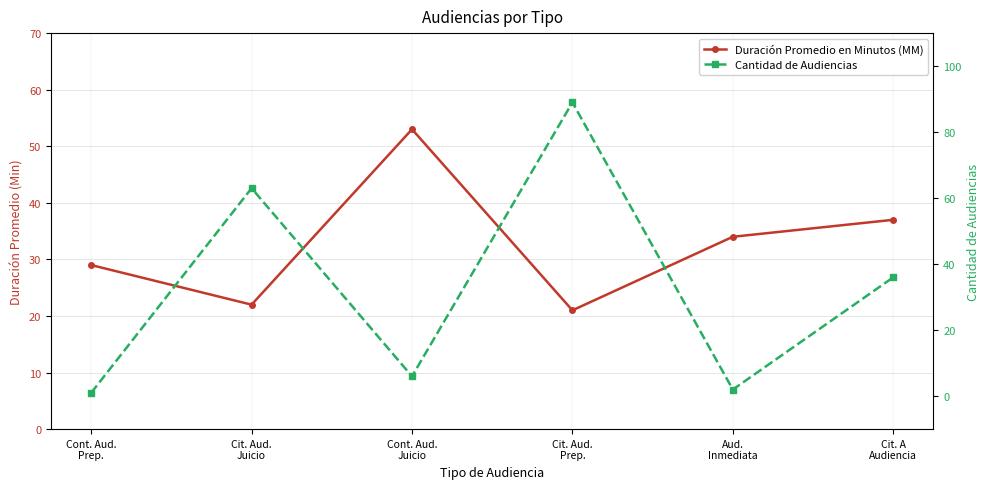

The Duración Promedio en Minutos (MM) series shows 22 at Cit. Aud.
Juicio. True or false?

True